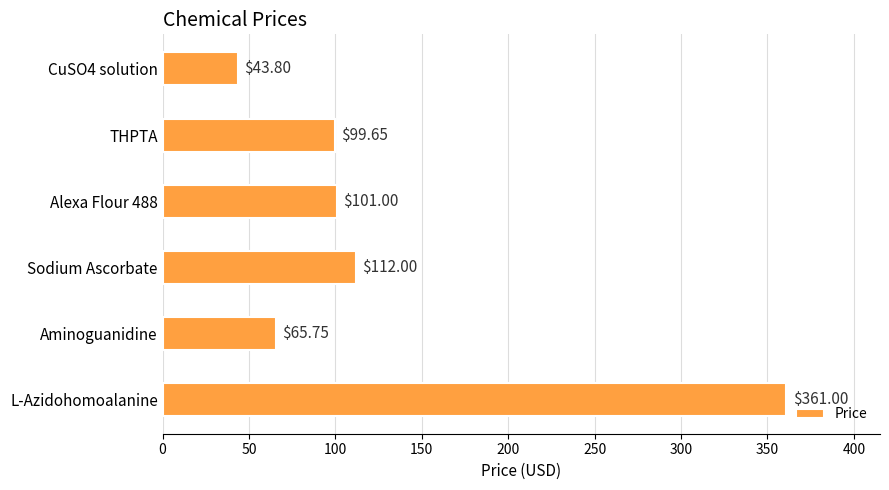

Rank the categories by value from highest to lowest.

L-Azidohomoalanine, Sodium Ascorbate, Alexa Flour 488, THPTA, Aminoguanidine, CuSO4 solution